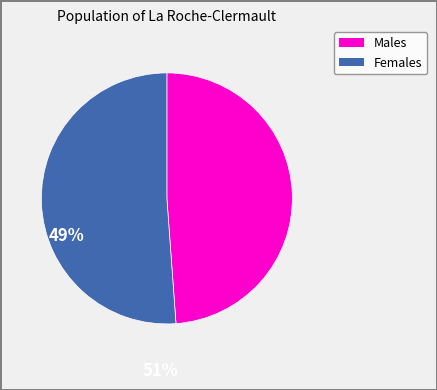

Count the number of slices in the pie.

2